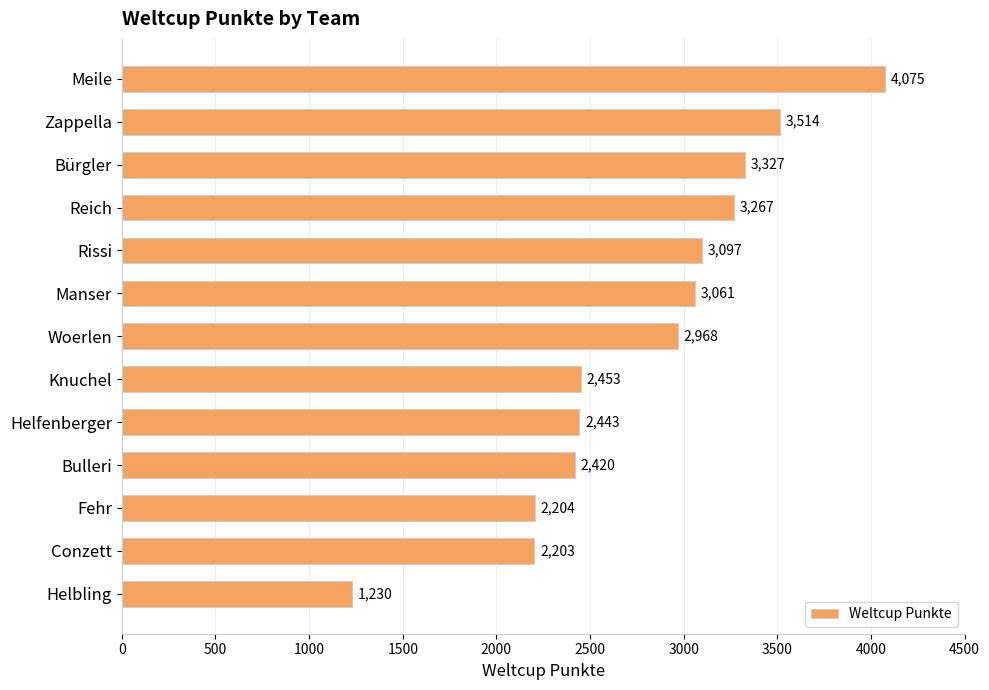

Which label corresponds to the smallest value in the chart?

Helbling